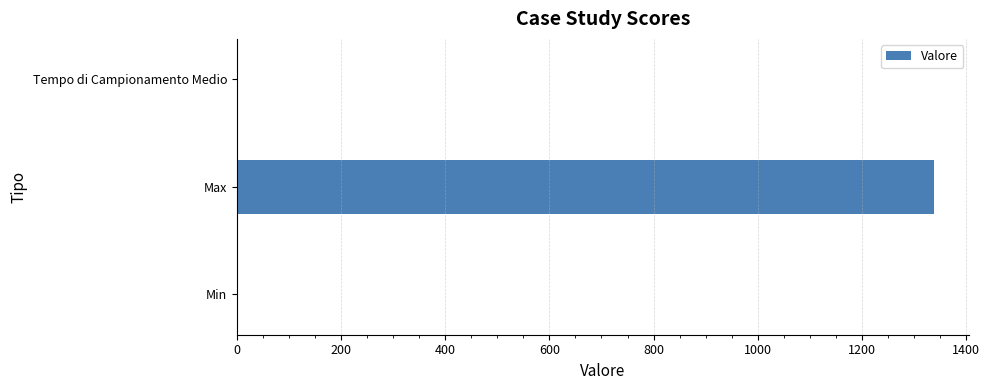

Which has a higher value, Tempo di Campionamento Medio or Max?

Max